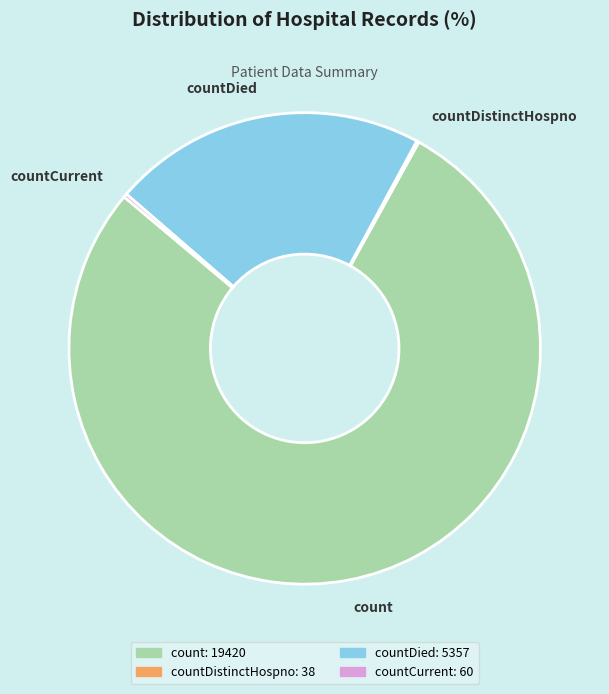

What is the ratio of the value at count to the value at countDied?

3.6